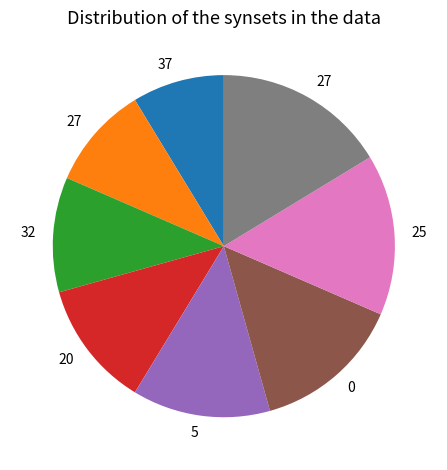

Count the number of slices in the pie.

8